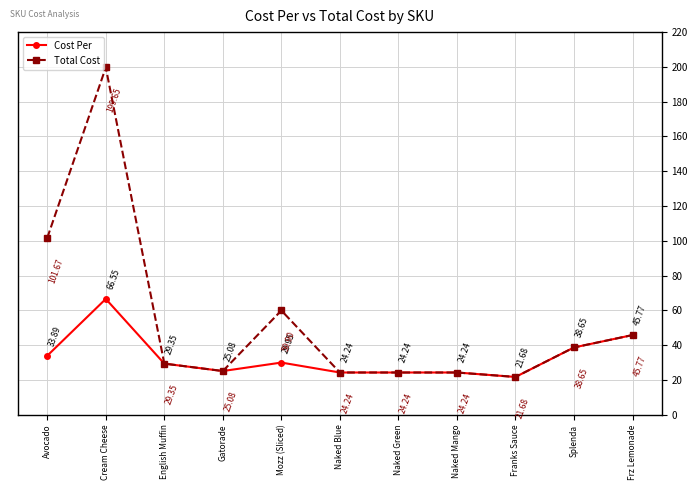

What is the lowest value of the Cost Per series?

21.7